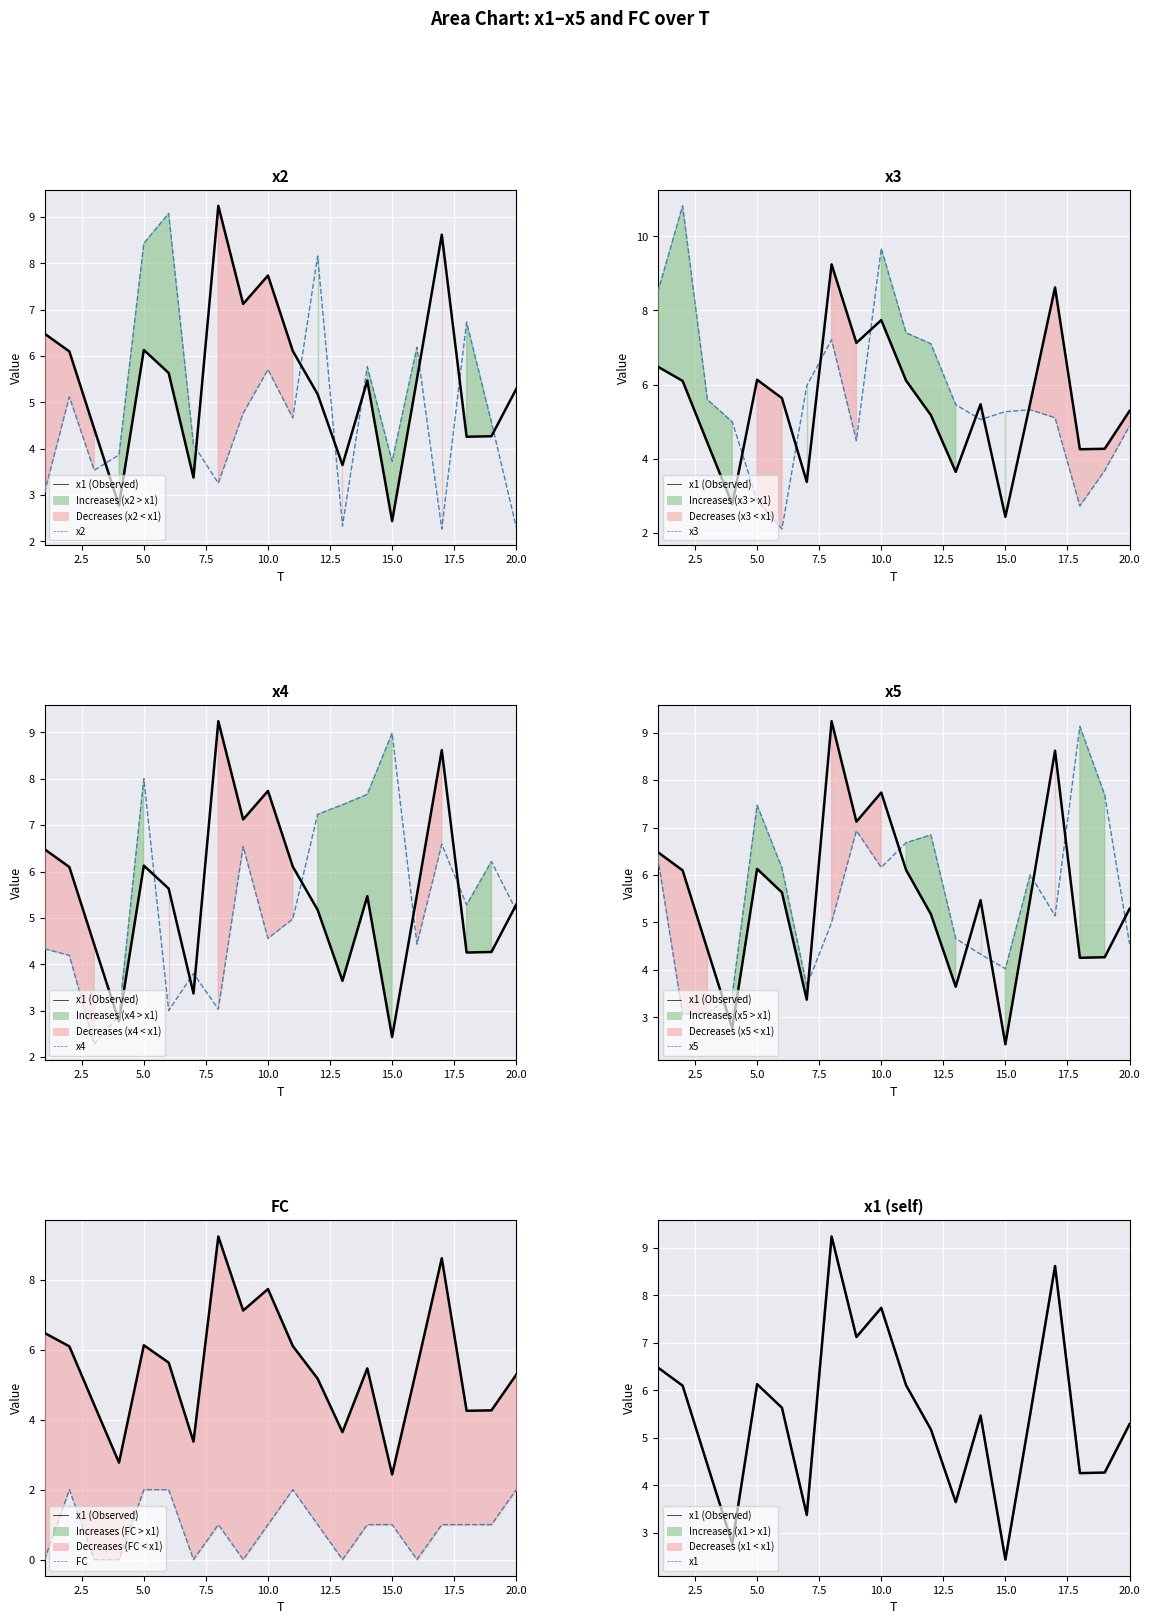

Where do x2 and x1 first cross each other?

3 and 4